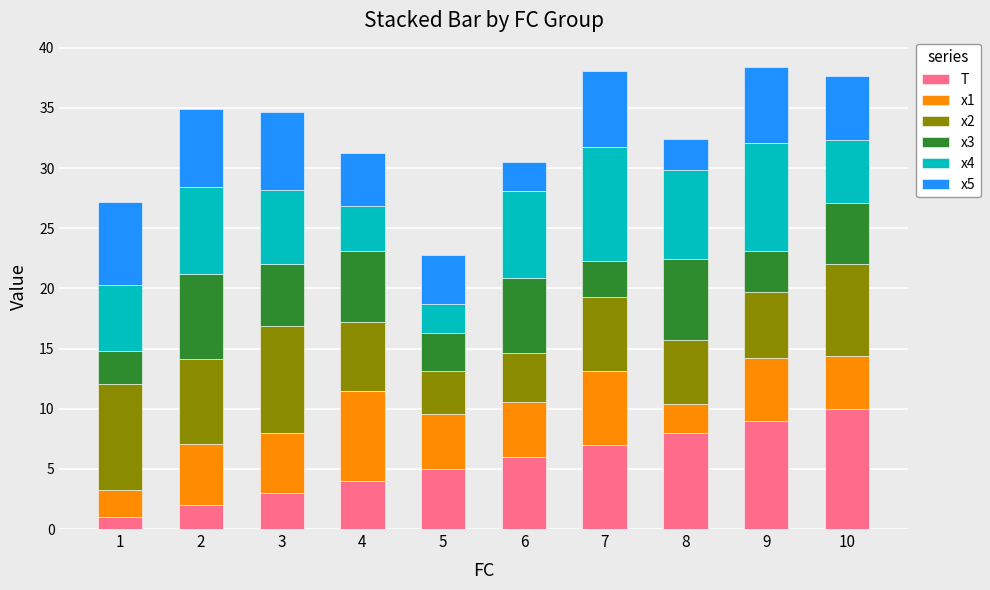

What is the maximum value for T?

10.0